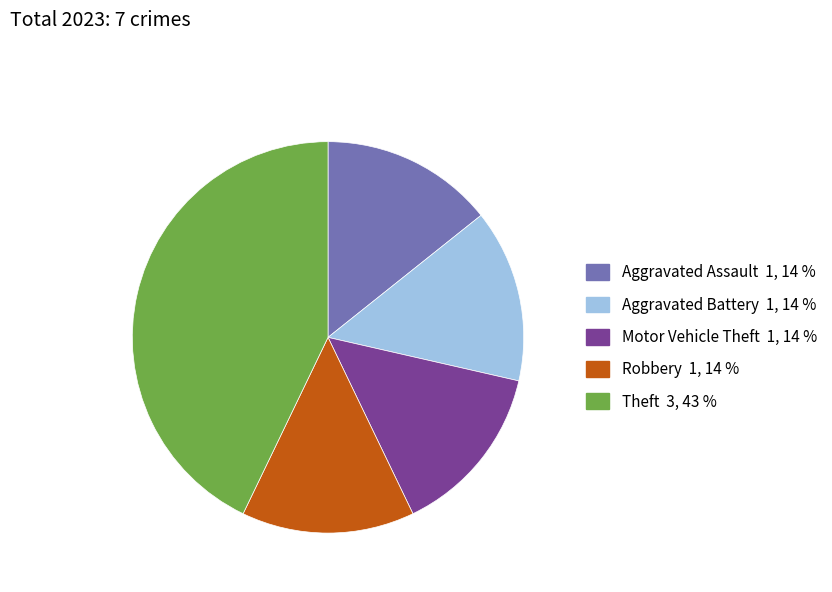

Do Aggravated Battery and Robbery together represent more than half of the pie?

No